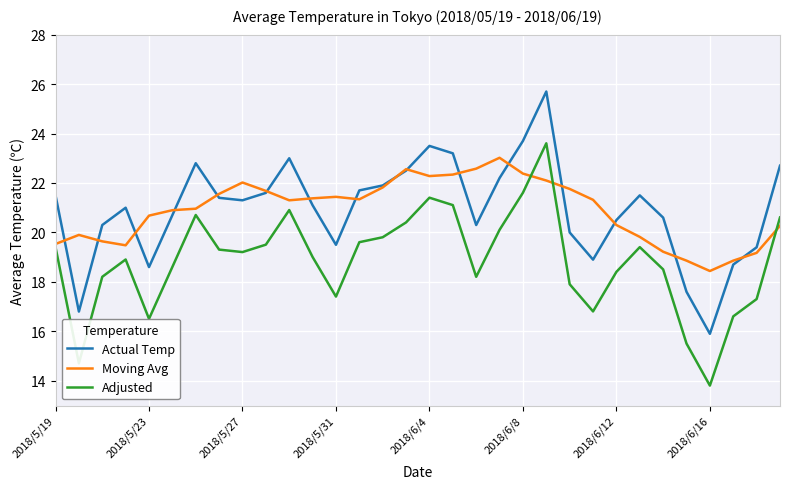

True or false: Adjusted and Actual Temp cross at least once.

False